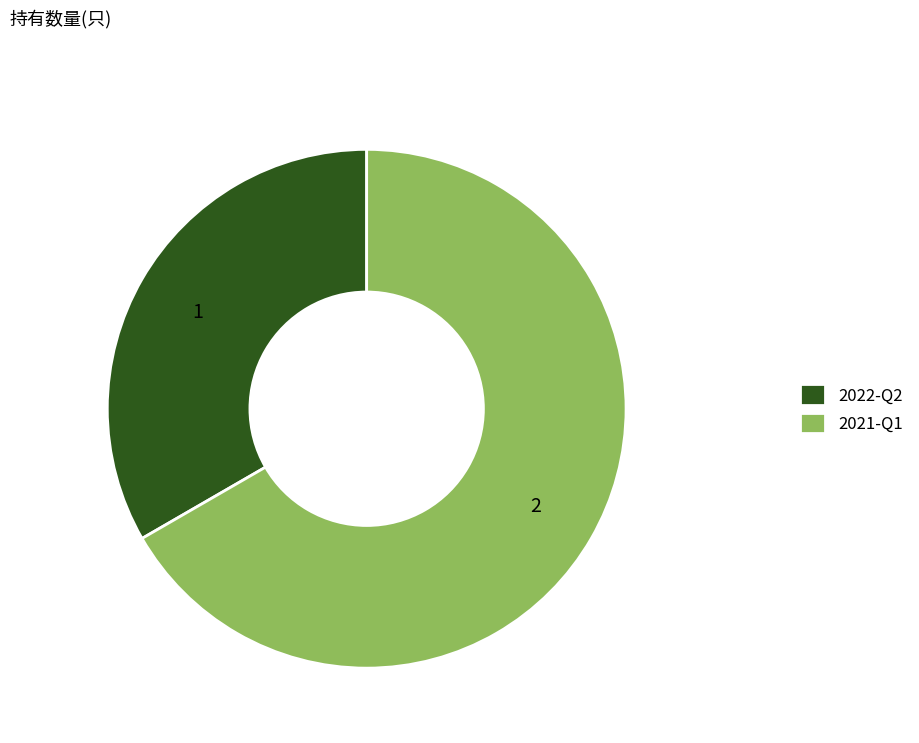

Count the number of slices in the pie.

2